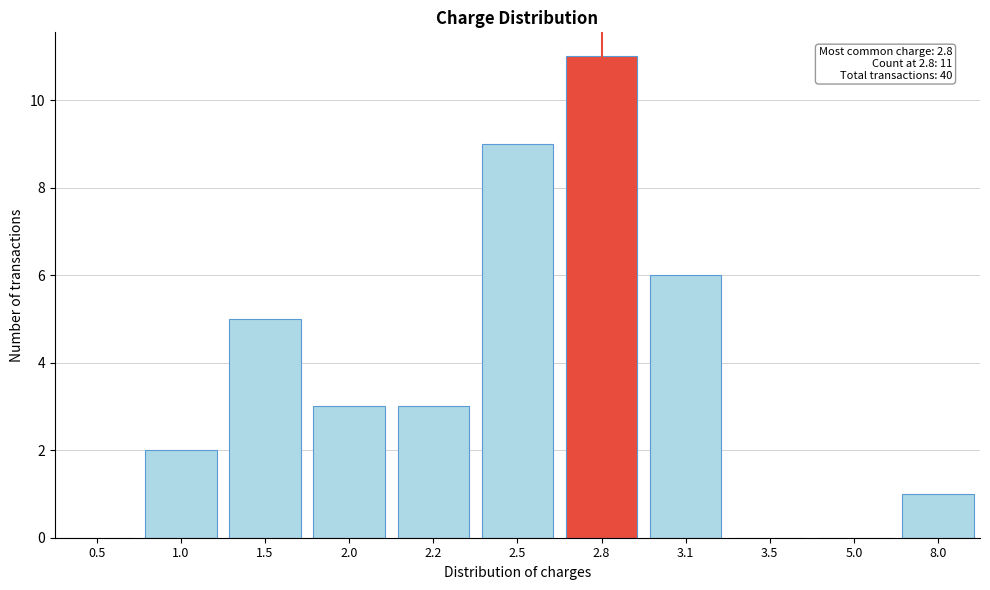

Reading left to right, transcribe all the data shown in this chart.

0.5=0	1.0=2	1.5=5	2.0=3	2.2=3	2.5=9	2.8=11	3.1=6	3.5=0	5.0=0	8.0=1